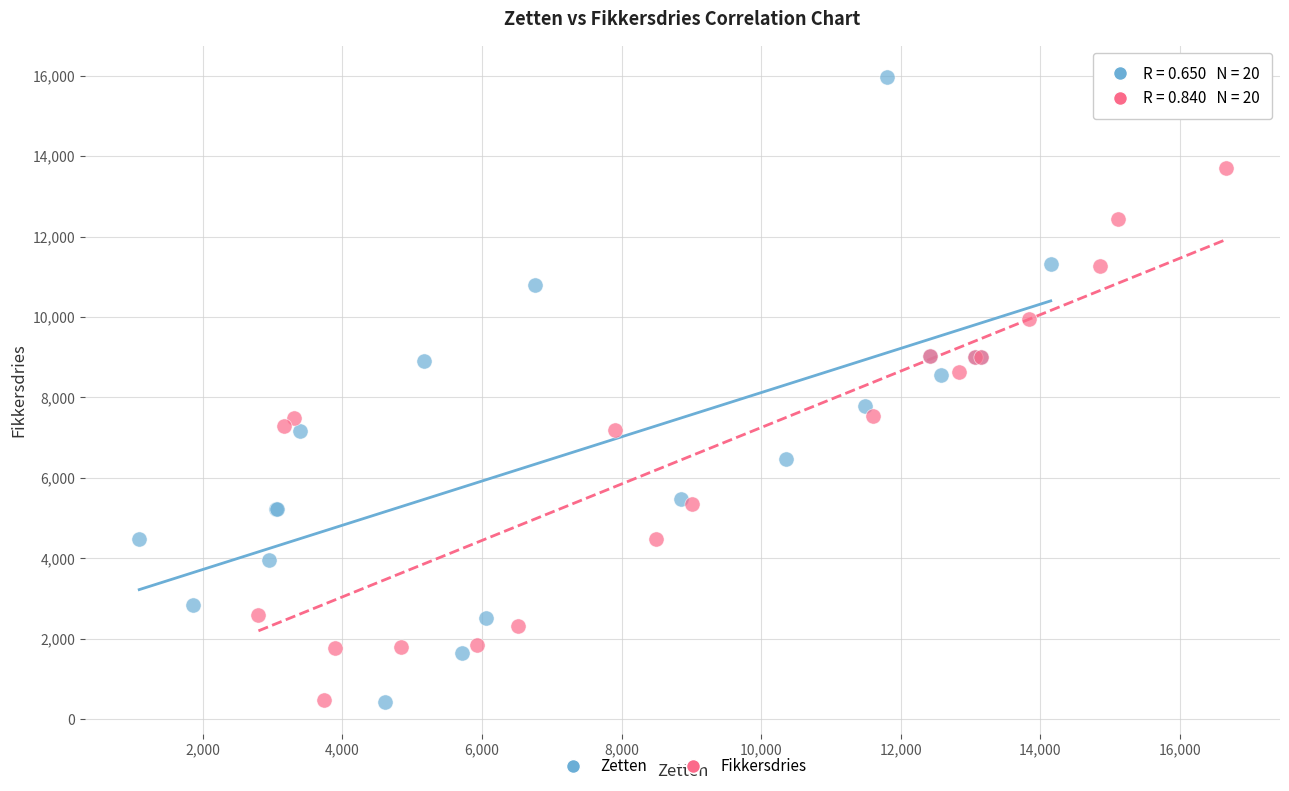

Which series has the largest Y range (max minus min)?

Zetten